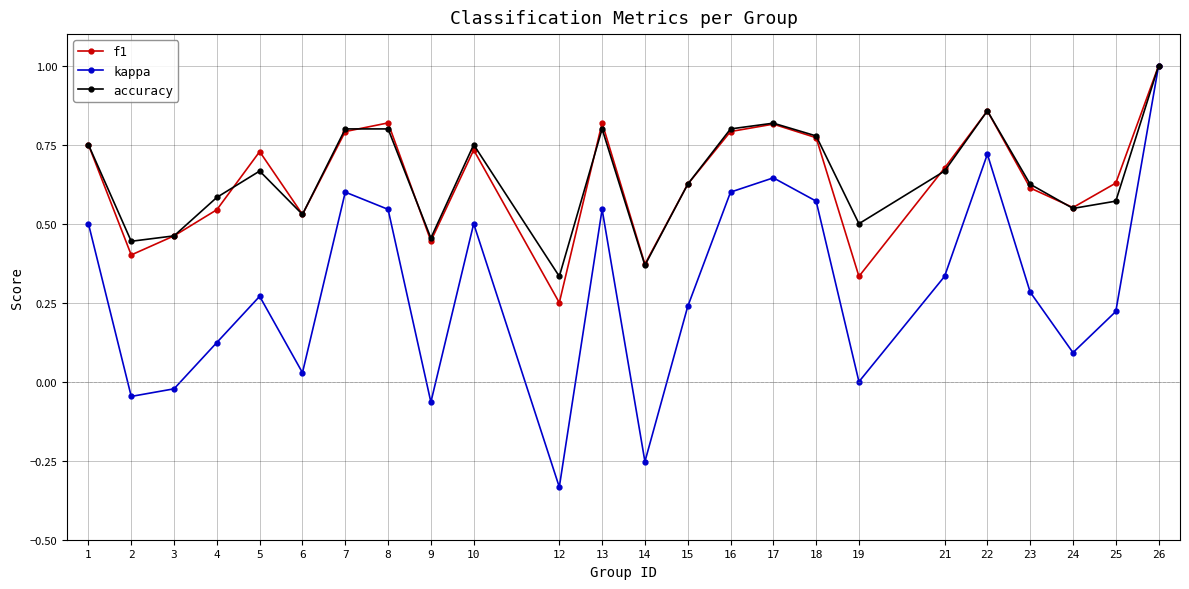

Is the value of f1 at 14 greater than the value of kappa at 26?

No